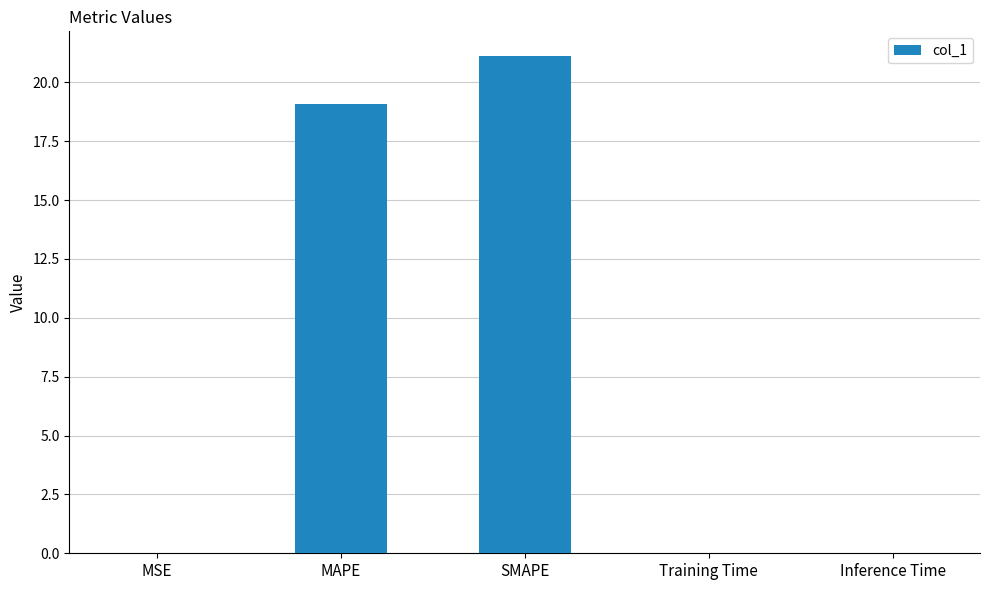

What is the sum of all values?

40.2